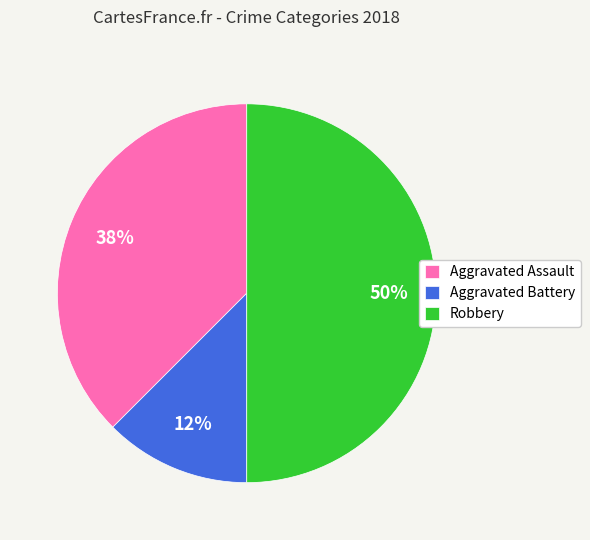

Which category has the biggest portion of the pie?

Robbery